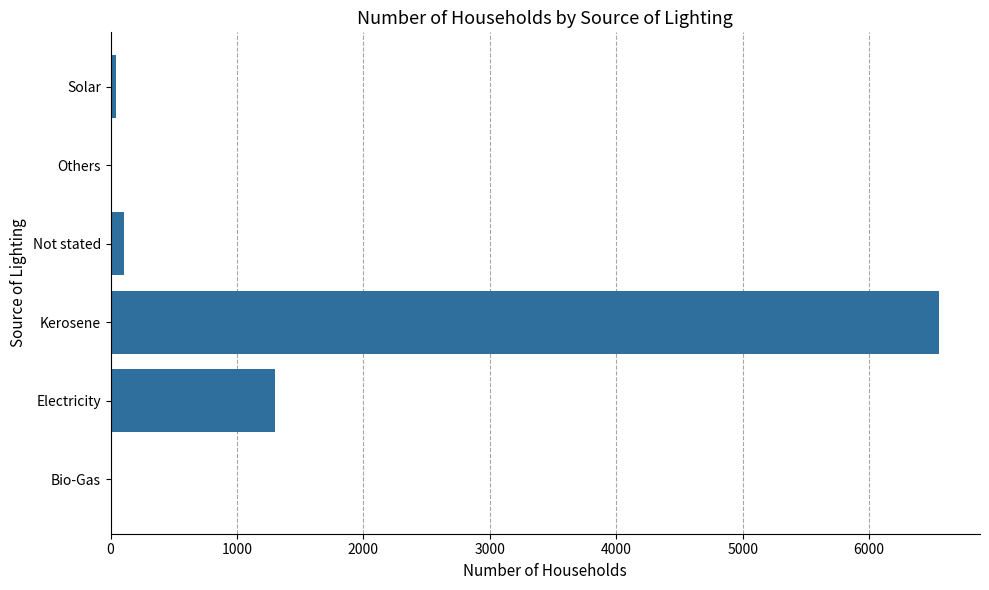

The value at Electricity is 2315. True or false?

False